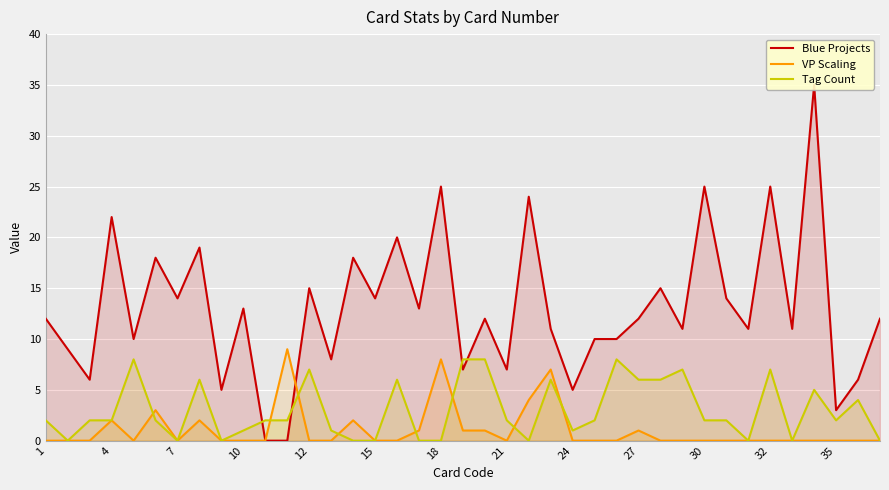

What is the highest value of the VP Scaling series?

9